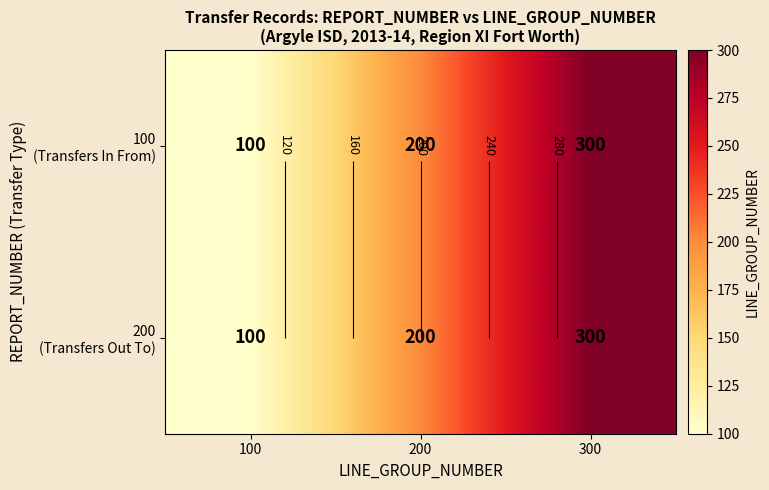

Count the 100 (Transfers In From) values in the range 100 to 300.

3